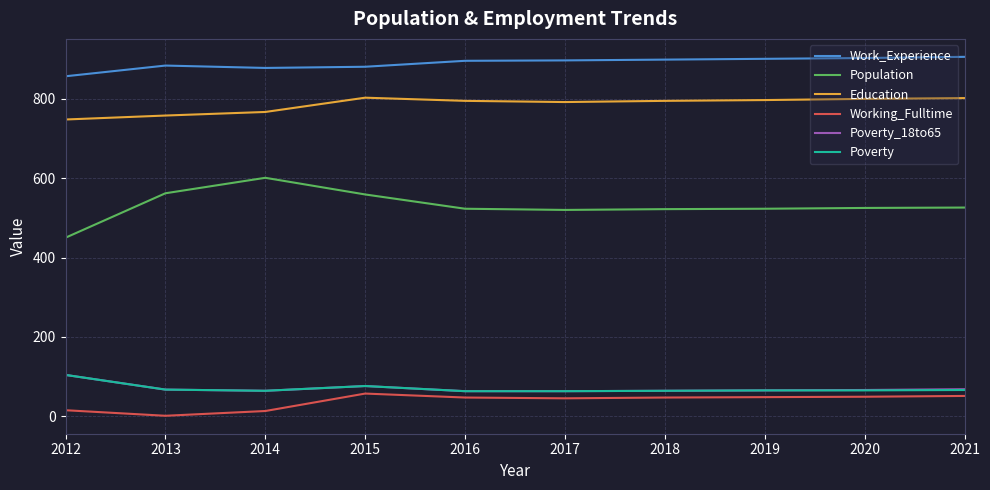

True or false: Education has a value of 803 at 2015.

True